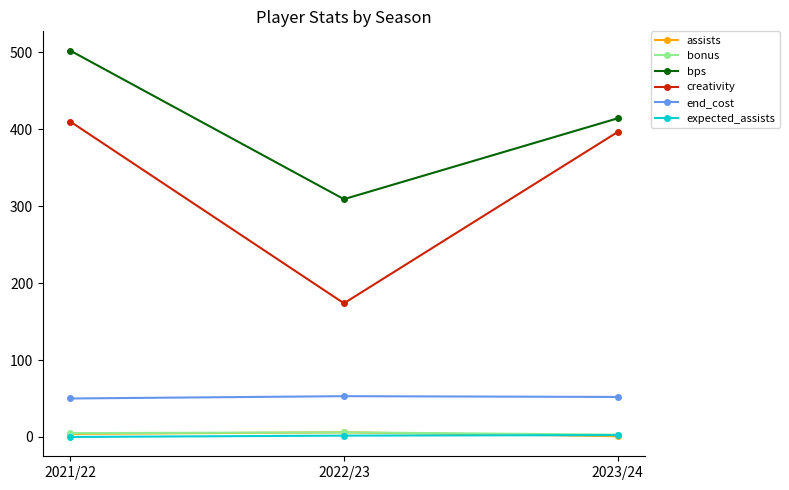

At how many categories does at least one series exceed 142?

3